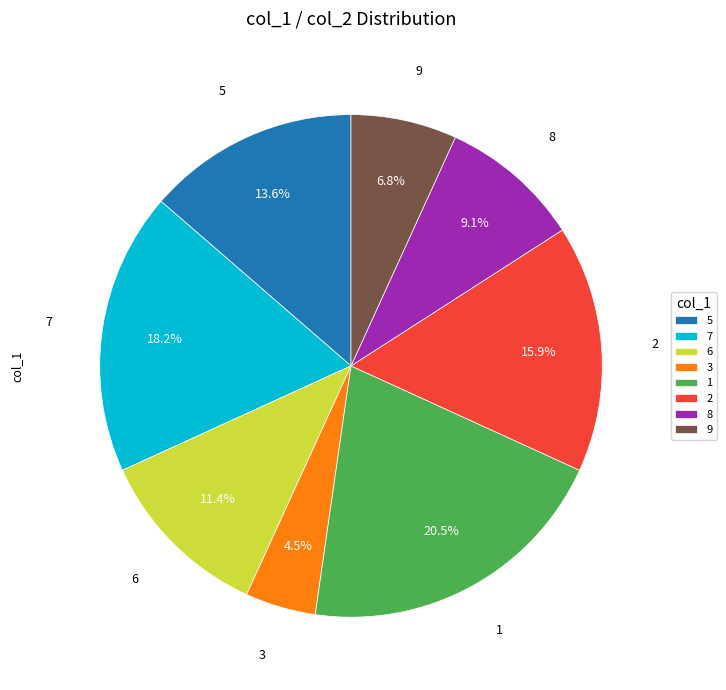

Does 2 represent more than half of the total?

No